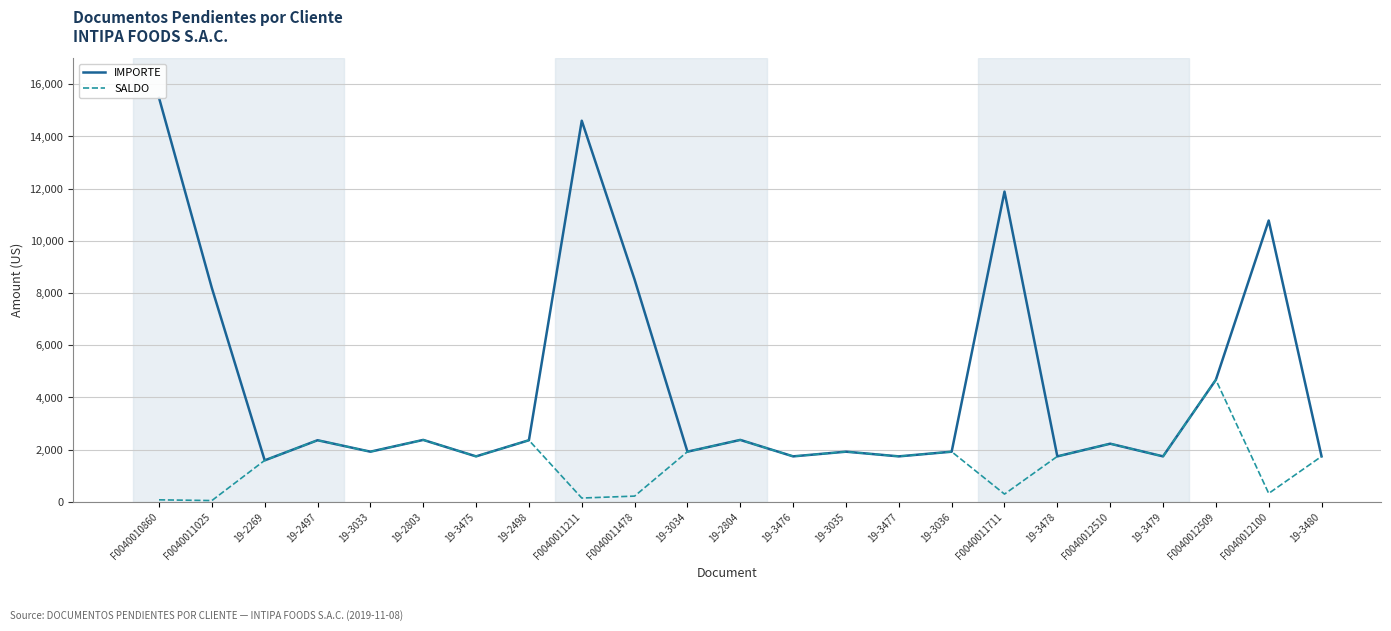

How many values in the SALDO series are below 1742?

7